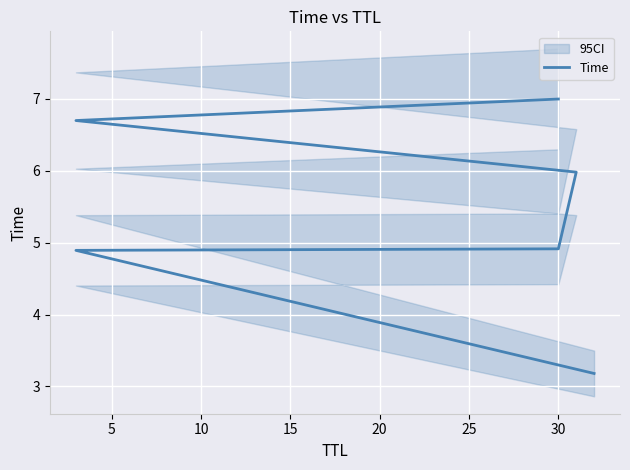

What value does the data have at 30?

4.9